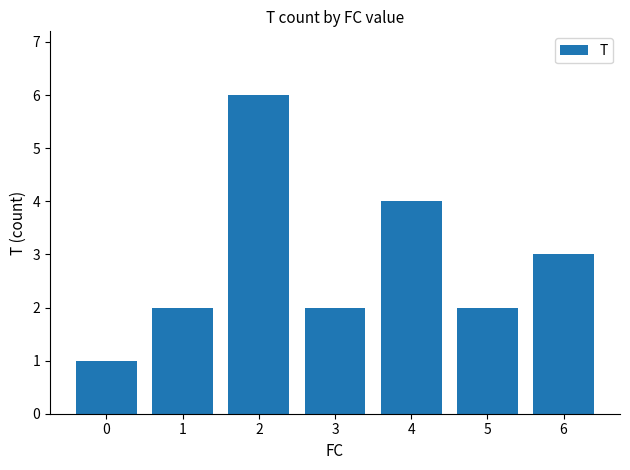

The chart shows a value of 2 at 4. True or false?

False